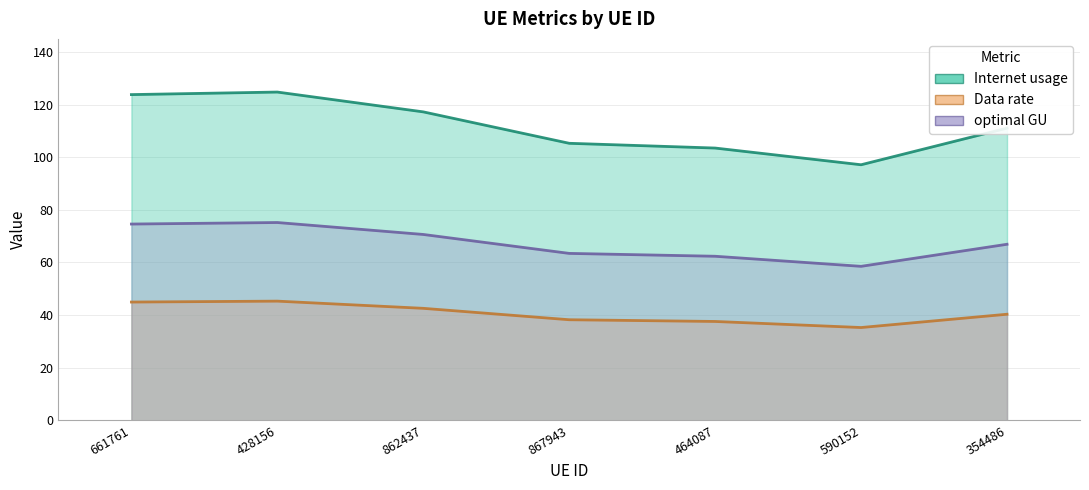

Is it true that Internet usage equals 124.8 at 428156?

True